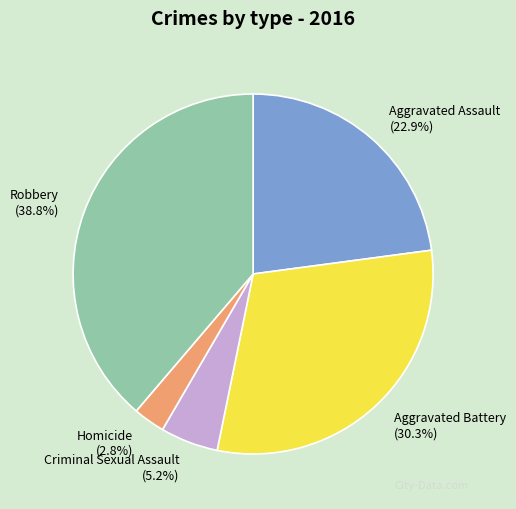

Approximately how many times larger is the value at Aggravated Battery compared to Robbery?

0.8